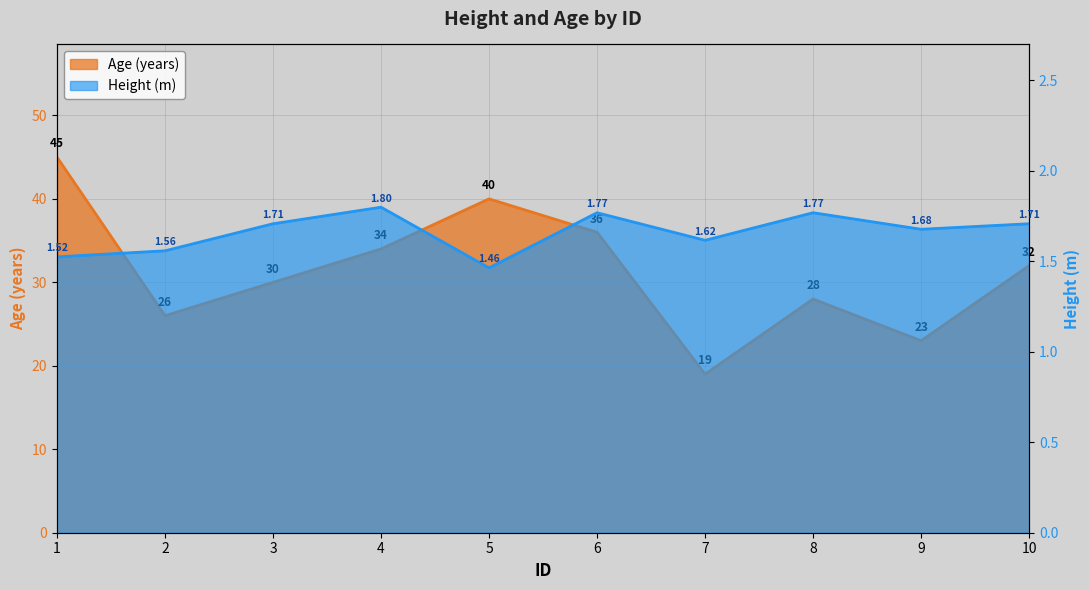

What is the value of the Height point at the 2nd from the left?

1.6